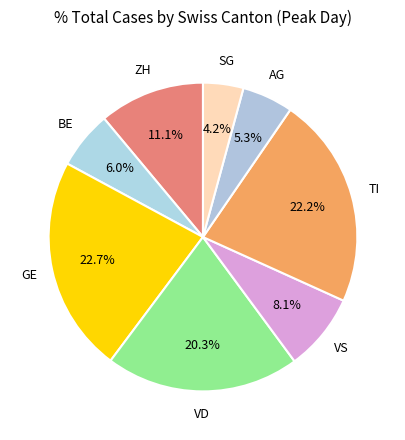

How many segments does this pie chart have?

8